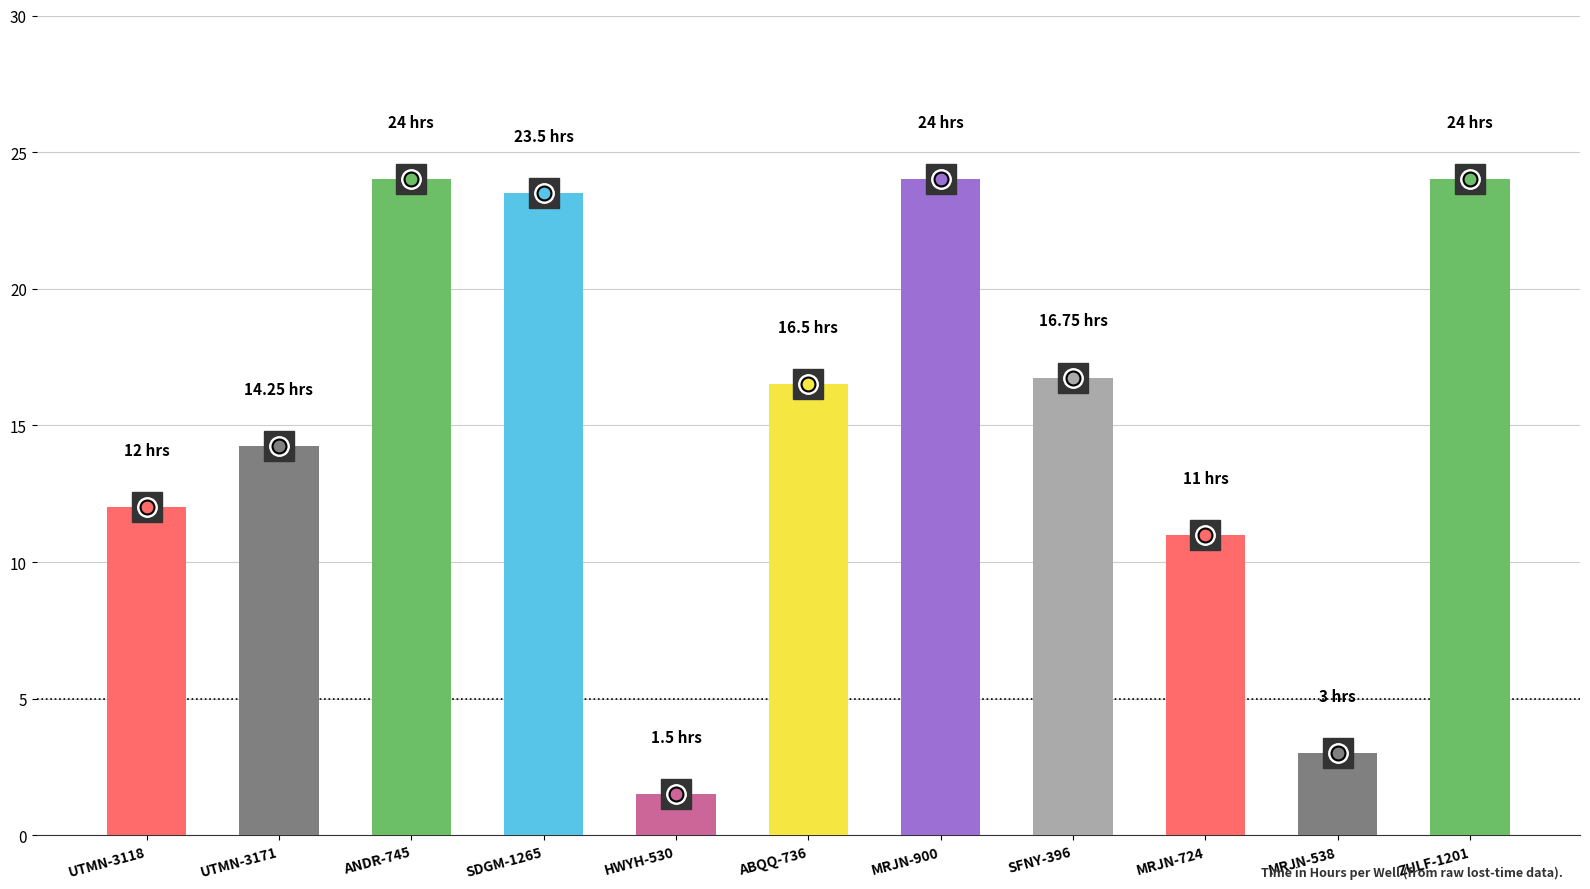

The chart shows a value of 14.2 at UTMN-3171. True or false?

True